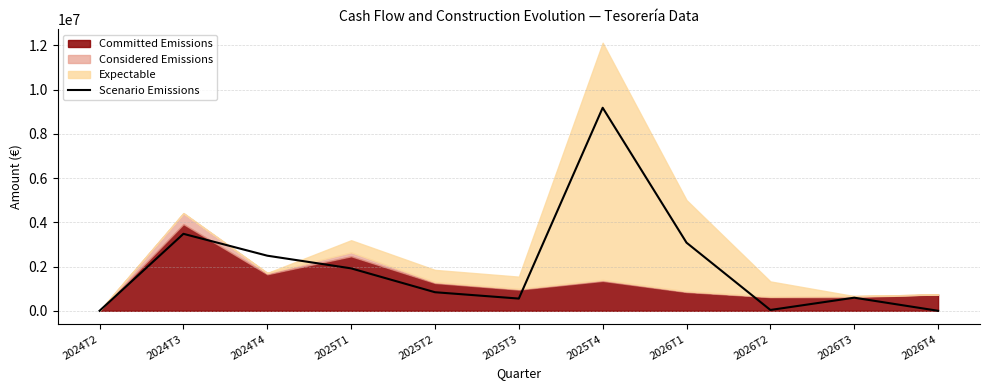

Between 2024T2 and 2025T3, which is larger?

2025T3